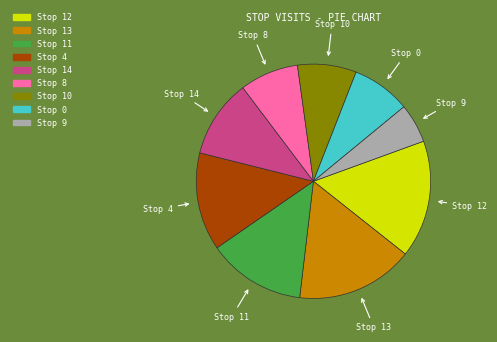

Is there any slice that represents more than half of the pie?

No